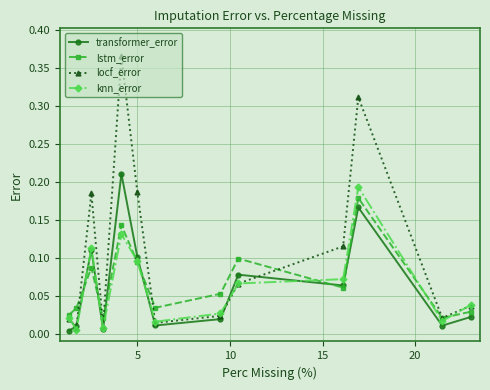

At how many categories does at least one series exceed 0?

13